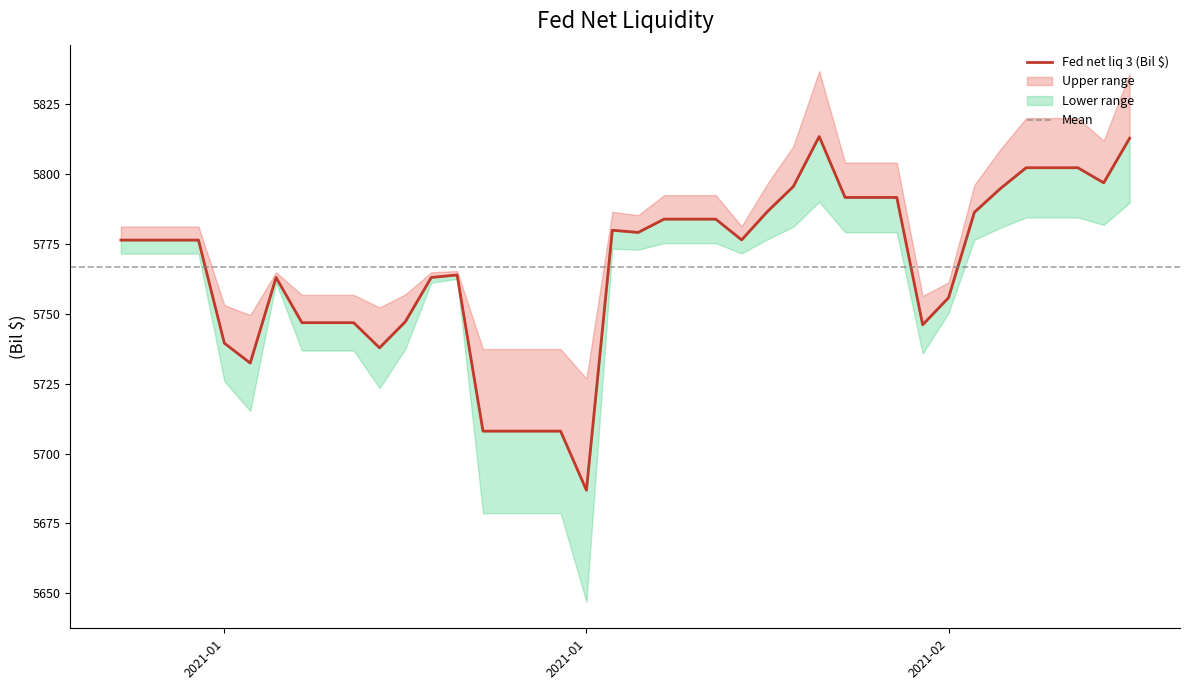

What is the ratio of the value at 2021-01-18 to the value at 2021-01-02?

1.0